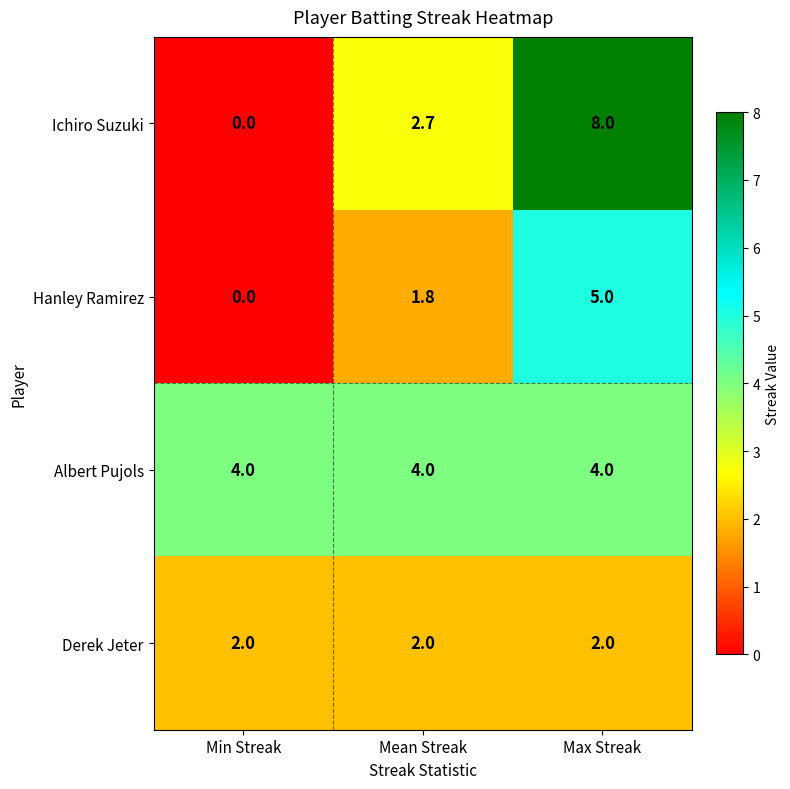

Reading left to right, extract all data points from this chart.

Ichiro Suzuki: Min Streak=0.0	Mean Streak=2.7	Max Streak=8.0
Hanley Ramirez: Min Streak=0.0	Mean Streak=1.8	Max Streak=5.0
Albert Pujols: Min Streak=4.0	Mean Streak=4.0	Max Streak=4.0
Derek Jeter: Min Streak=2.0	Mean Streak=2.0	Max Streak=2.0